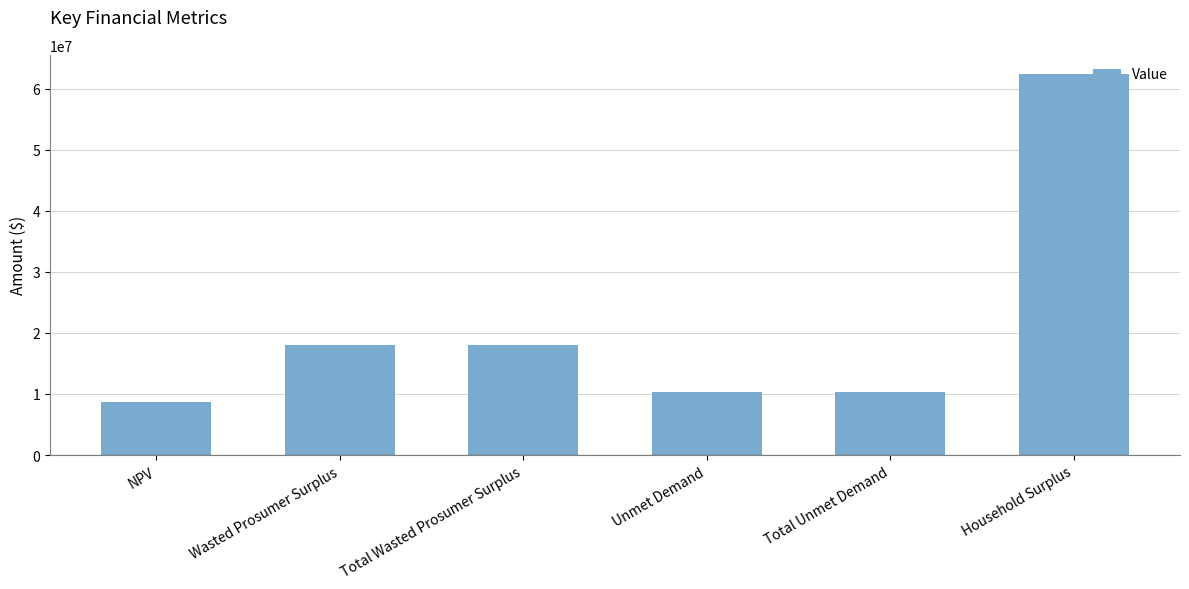

Reading left to right, list all the values displayed in this chart.

8659270.3	18093321.8	18093321.8	10285071.6	10285071.6	62398842.8